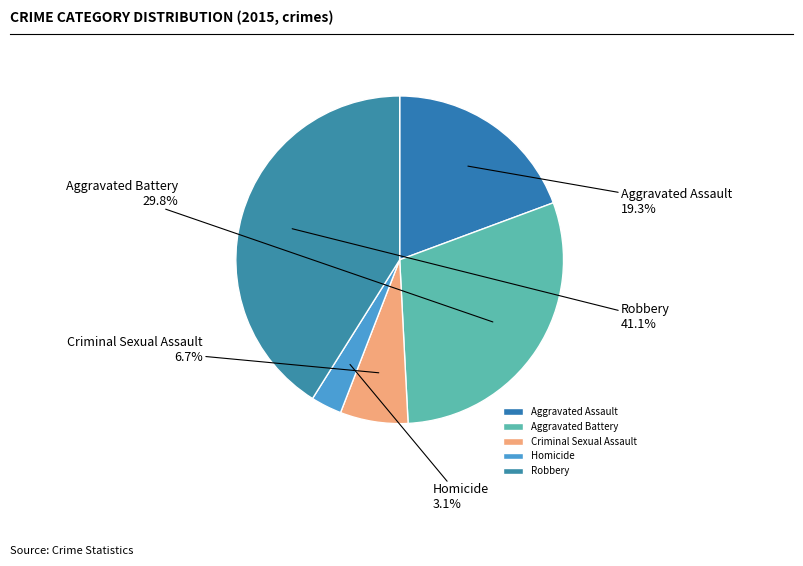

Approximately how many times larger is the value at Aggravated Assault compared to Robbery?

0.5